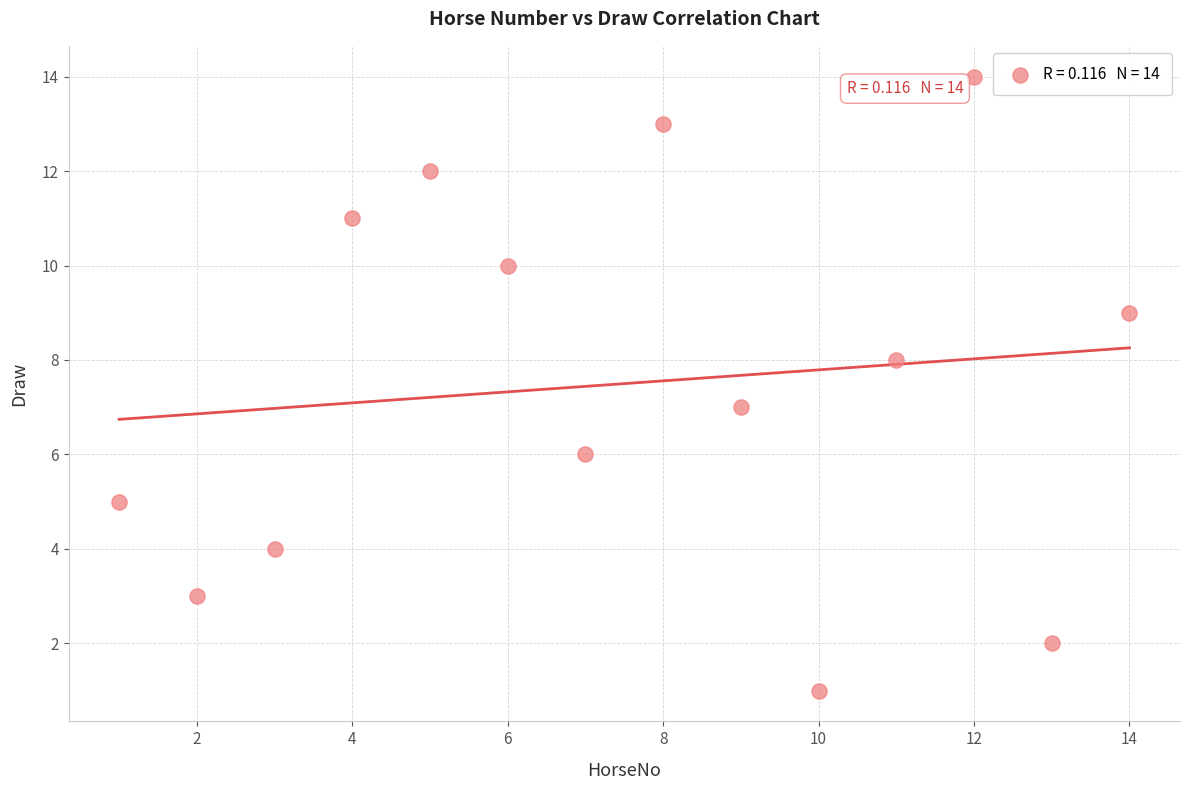

What is the range of Y values (max minus min)?

13